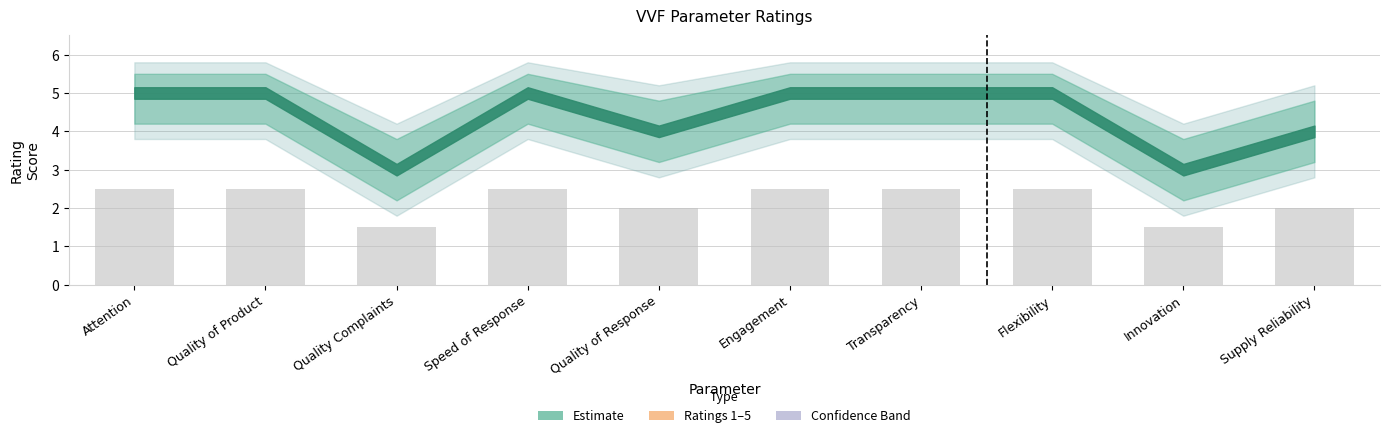

The chart shows a value of 2.5 at Transparency. True or false?

True